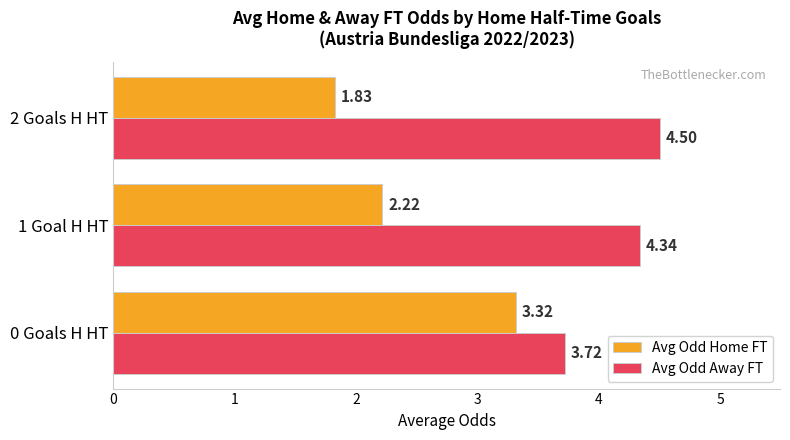

Which series changed the most between 1 Goal H HT and 2 Goals H HT?

Avg Odd Home FT